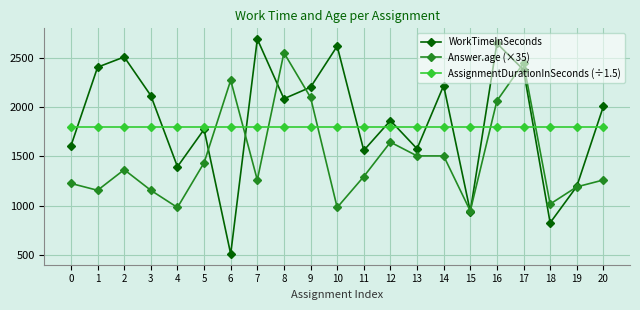

What is the value of the WorkTimeInSeconds point at the 18th from the left?

2381